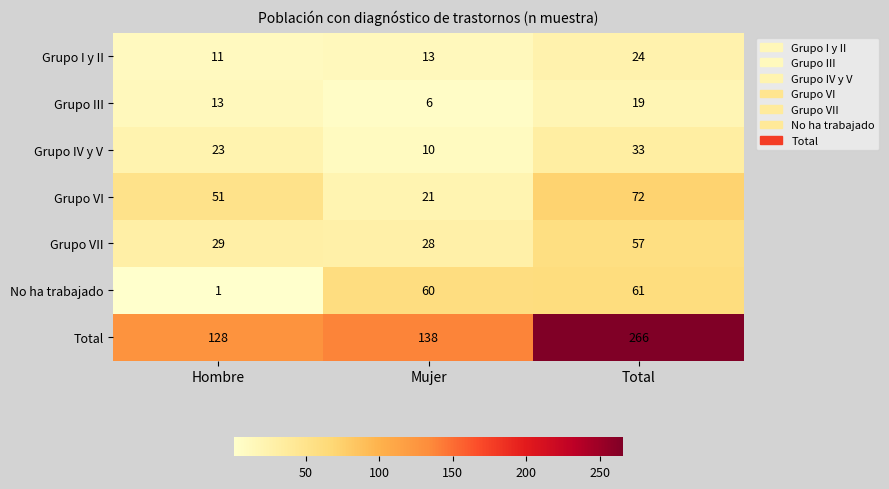

Rank the series at Mujer from lowest to highest value.

Grupo III, Grupo IV y V, Grupo I y II, Grupo VI, Grupo VII, No ha trabajado, Total